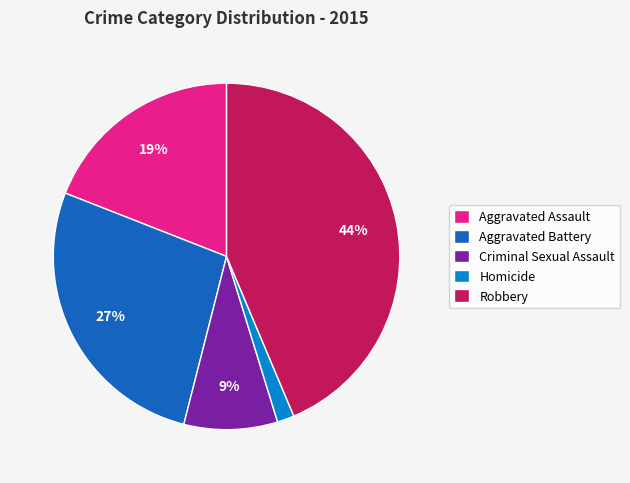

True or false: Criminal Sexual Assault accounts for 9% of the total.

True